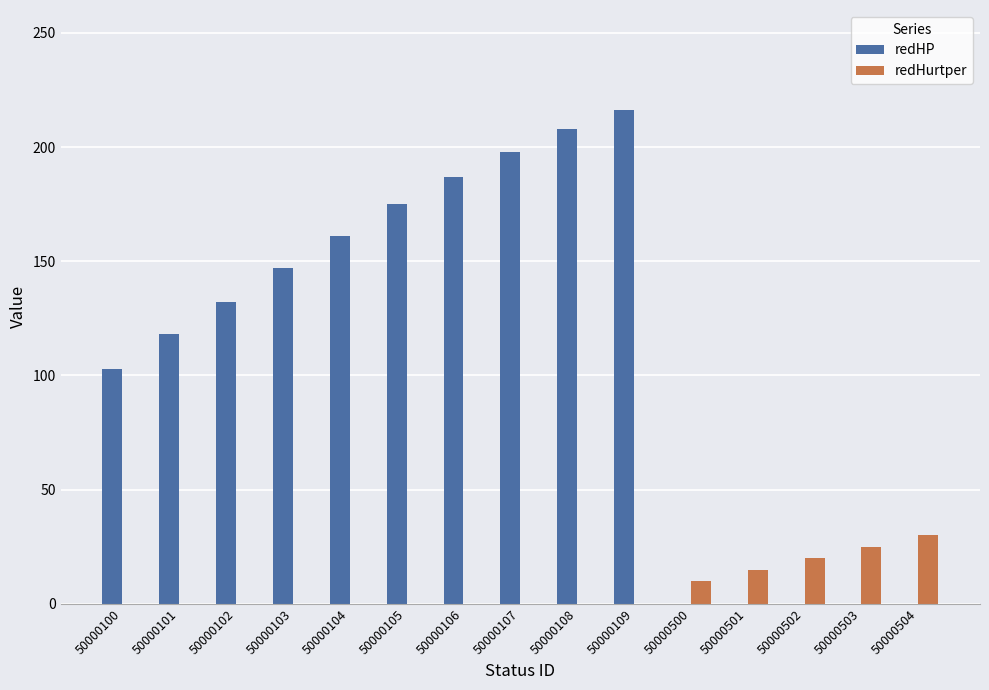

Reading left to right, transcribe all the data shown in this chart.

redHP: 103	118	132	147	161	175	187	198	208	216	0	0	0	0	0
redHurtper: 0	0	0	0	0	0	0	0	0	0	10	15	20	25	30